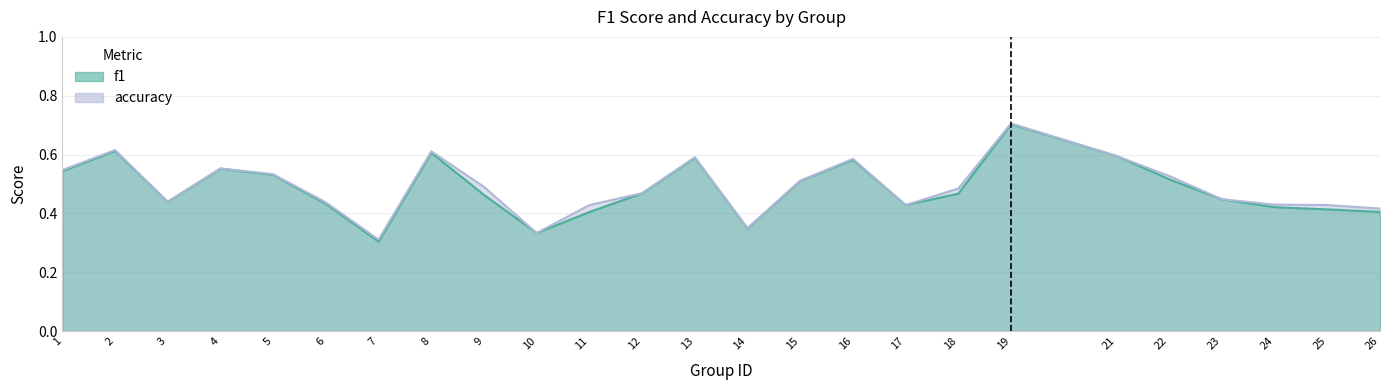

Which has a higher value, 16 or 7?

16